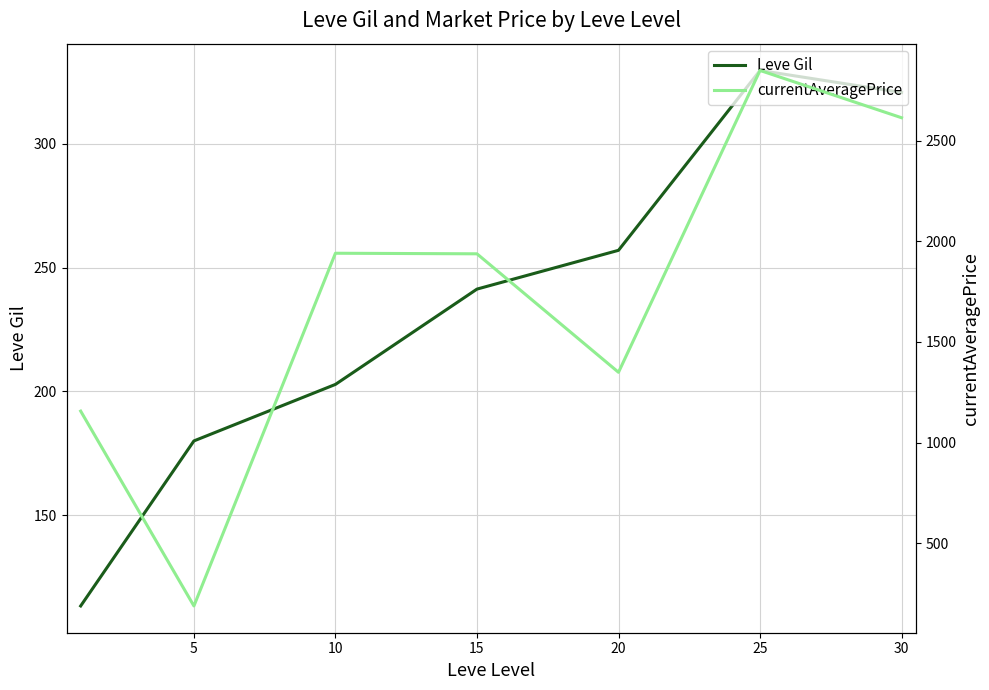

True or false: Leve Gil and currentAveragePrice intersect in this chart.

False